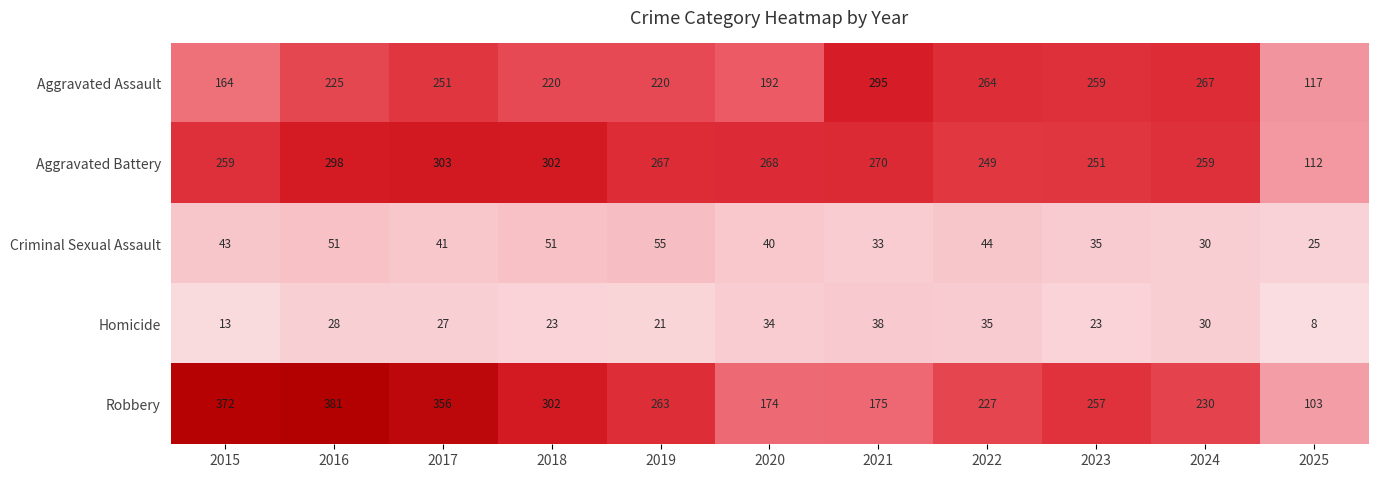

Read the Aggravated Battery value at 2018, to the nearest 50.

300